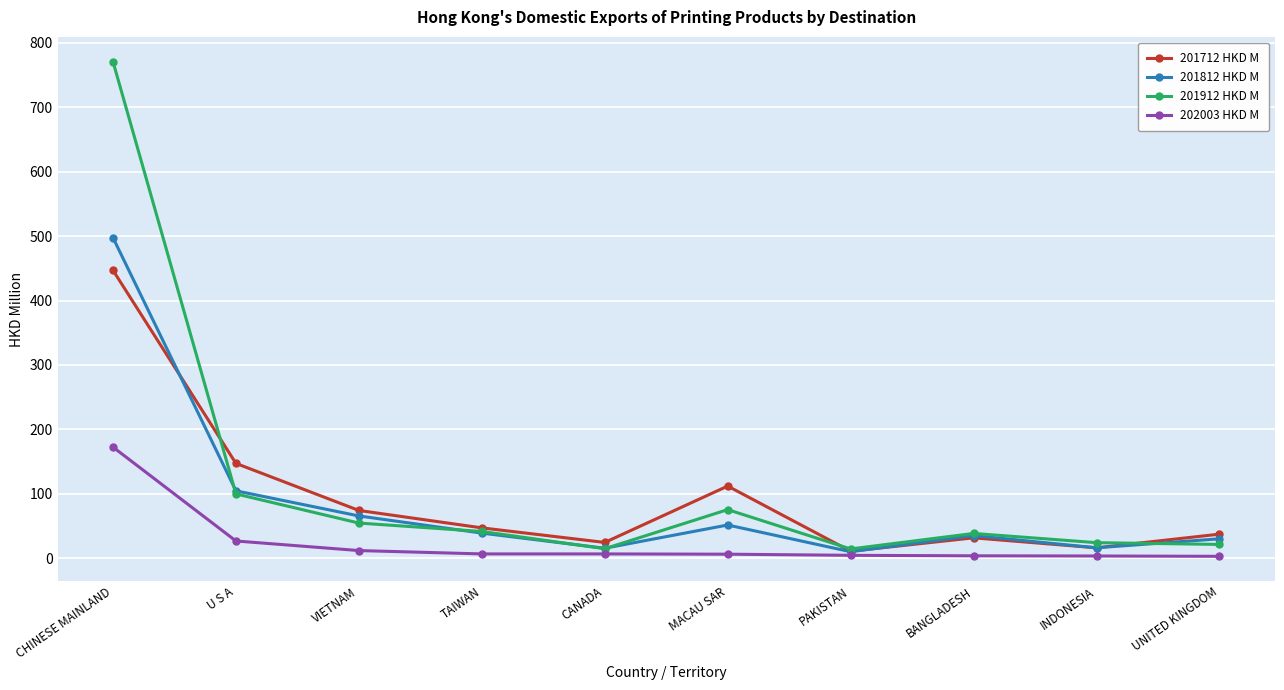

What value does the 202003 HKD M series have at CHINESE MAINLAND?

172.6